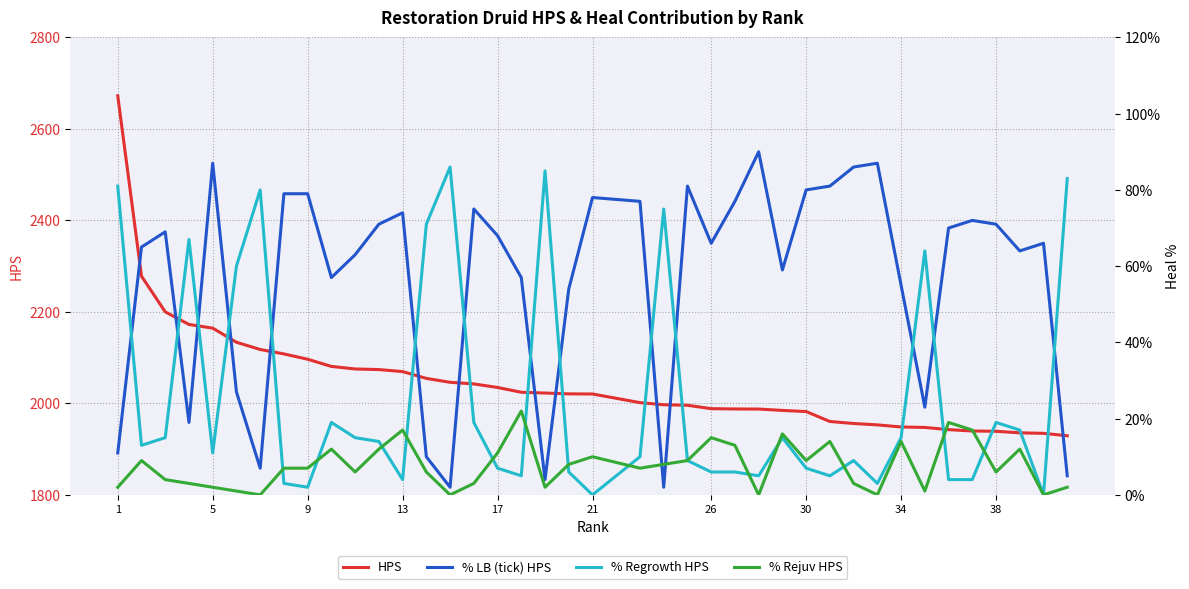

True or false: HPS has a value of 2020.5 at 21.

True